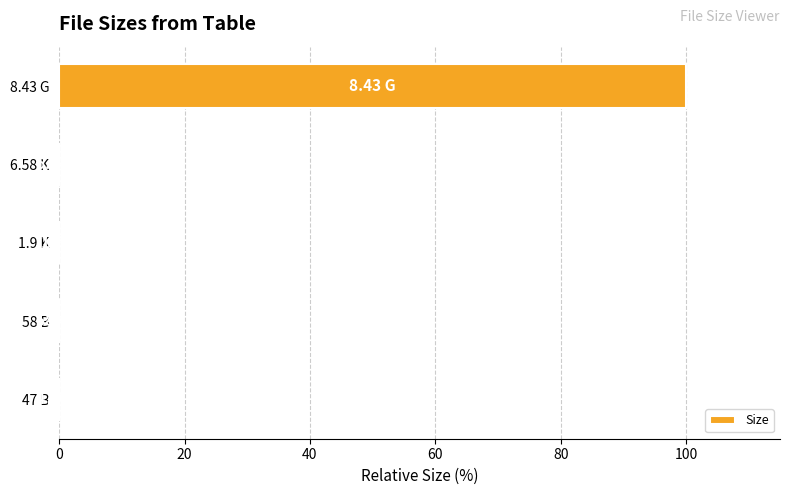

What is the sum of all values?

100.0